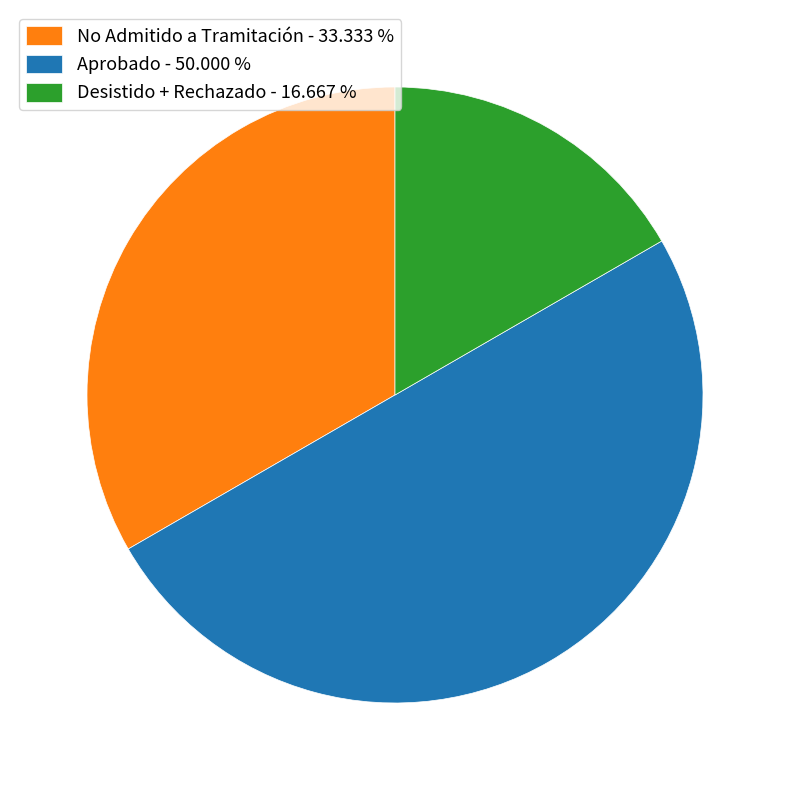

Do Aprobado - 50.000 % and Desistido + Rechazado - 16.667 % together represent more than half of the pie?

Yes